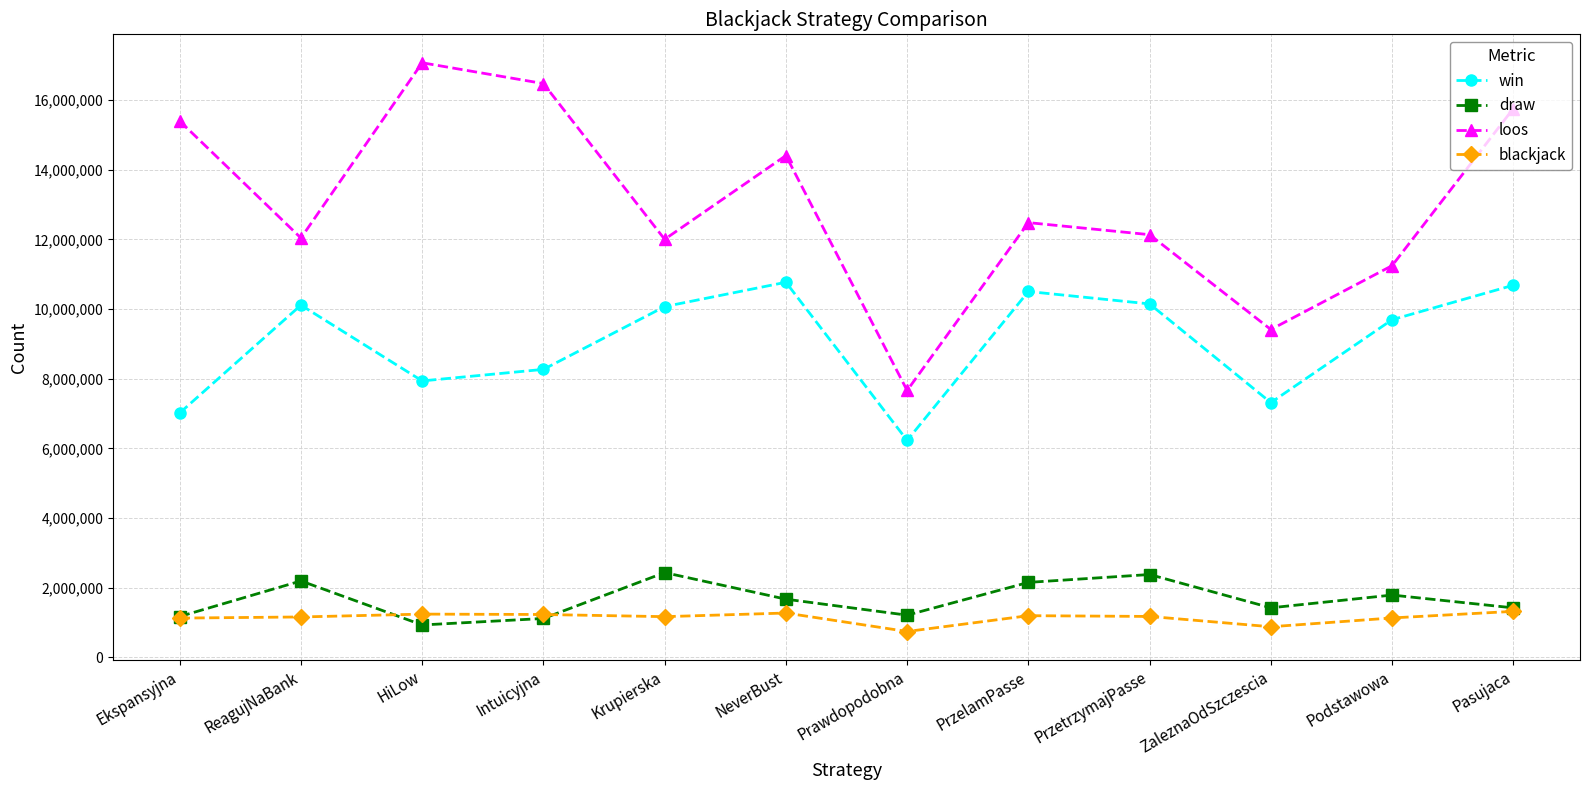

What is the difference between the win values at Prawdopodobna and Podstawowa?

3465213